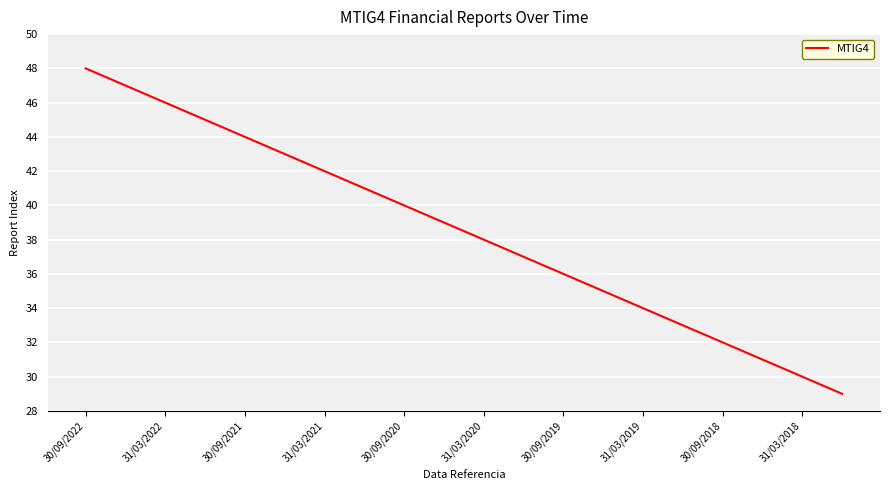

What is the maximum value shown in the chart?

48